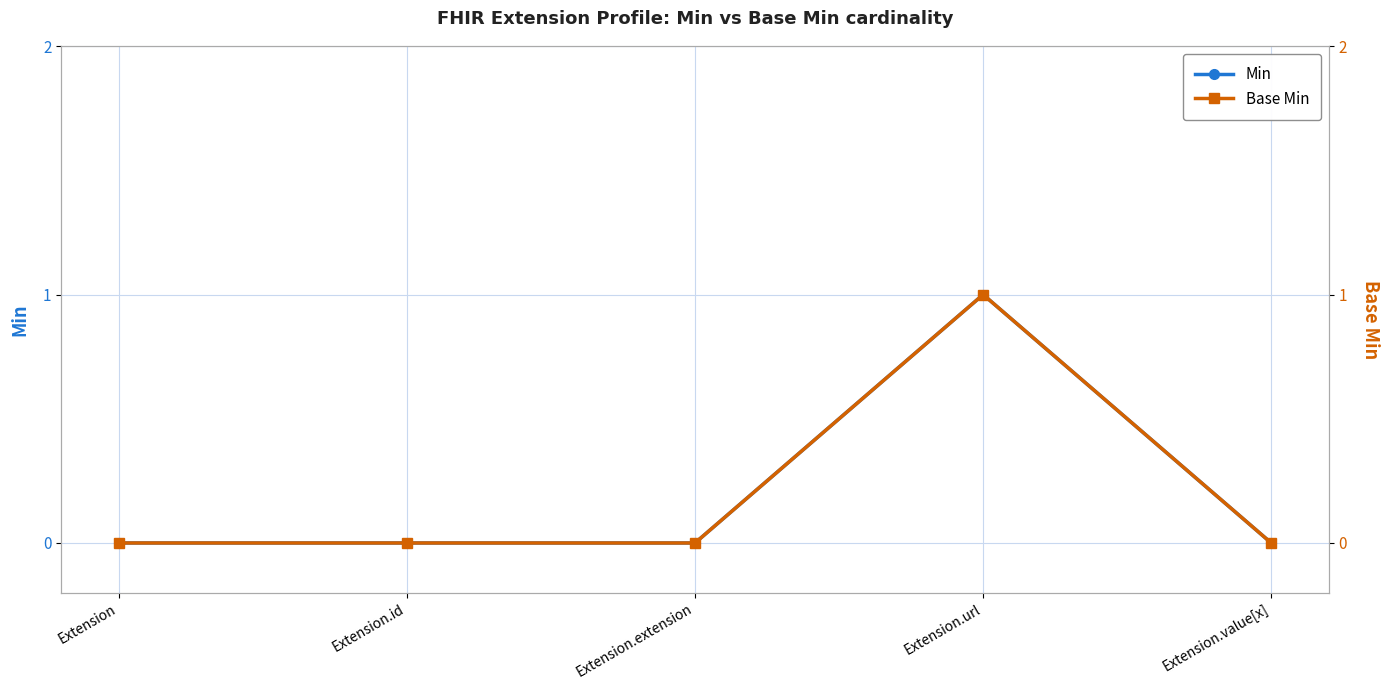

Which series has the largest range (max minus min)?

Min